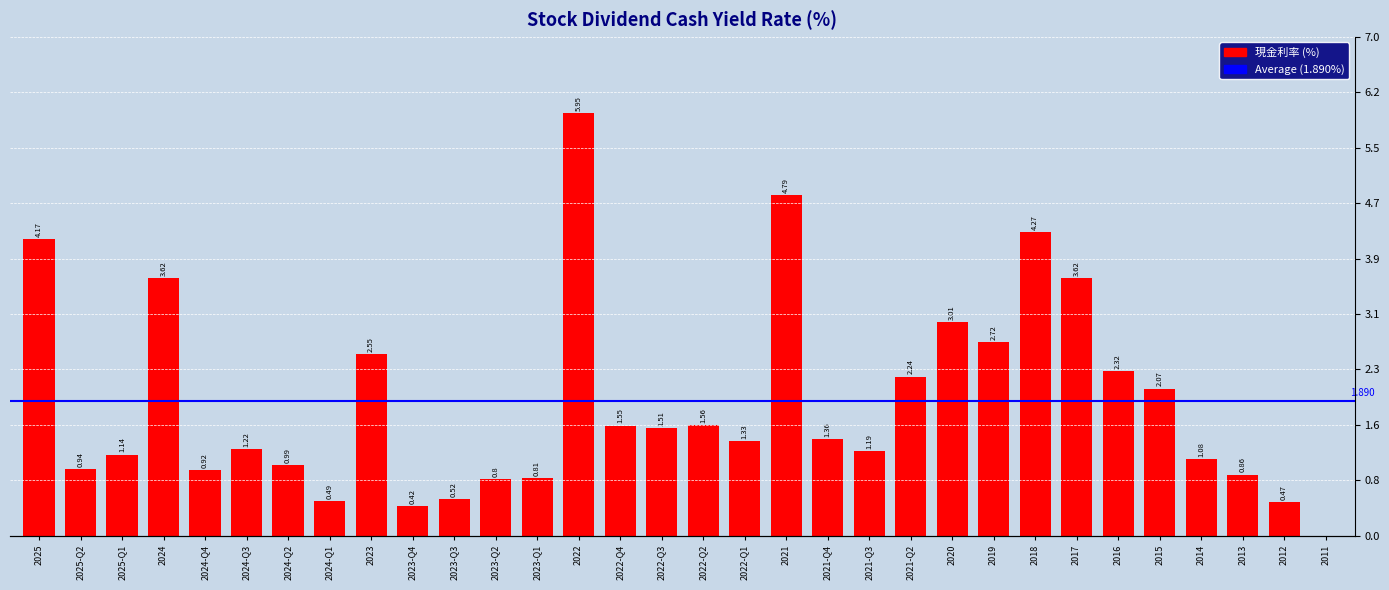

What is the label of the 13th bar from the left?

2023-Q1